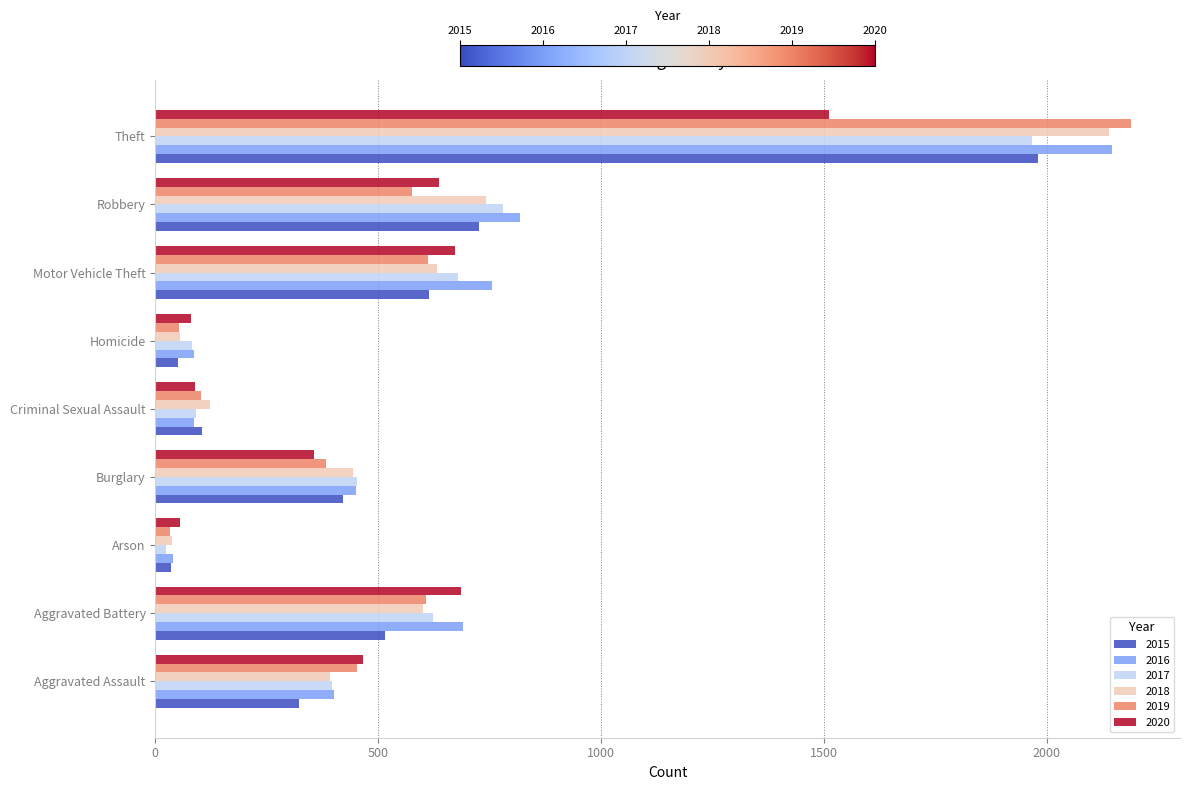

True or false: 2018 has a value of 308 at Burglary.

False